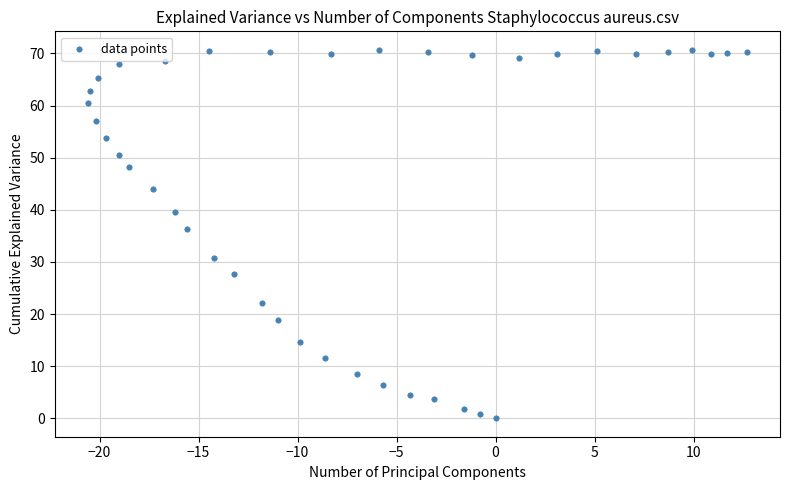

What Y value in the scatter plot is closest to 35?

36.3